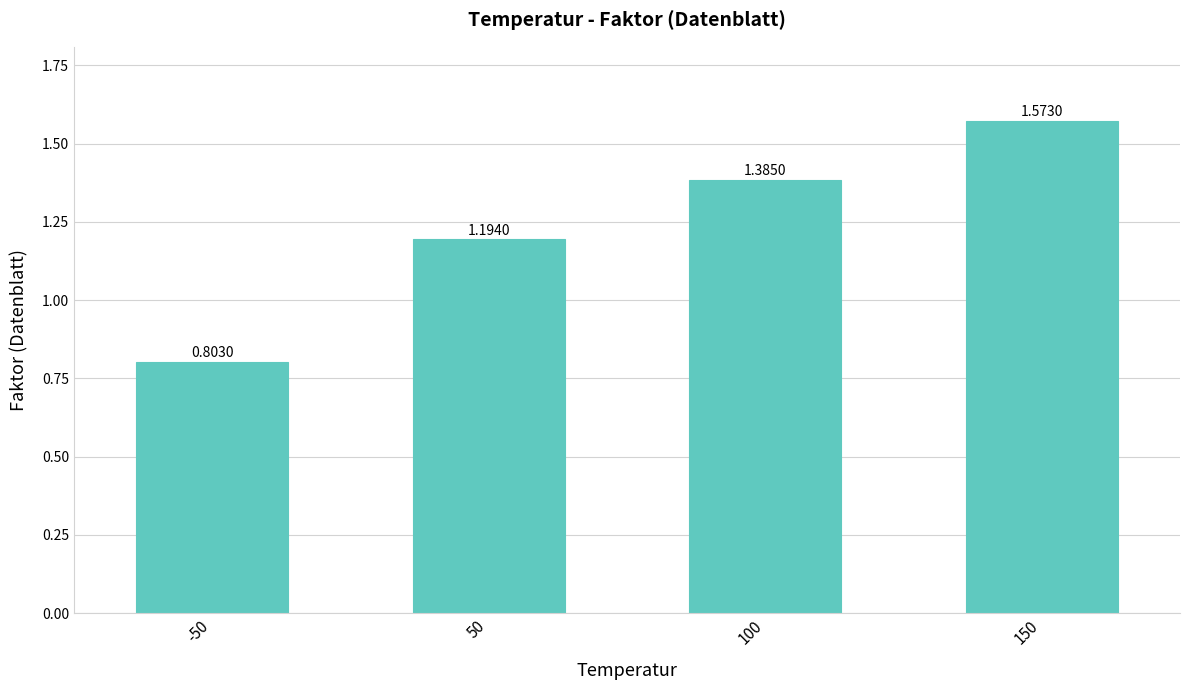

What is the difference between the values at 50 and 100?

0.2